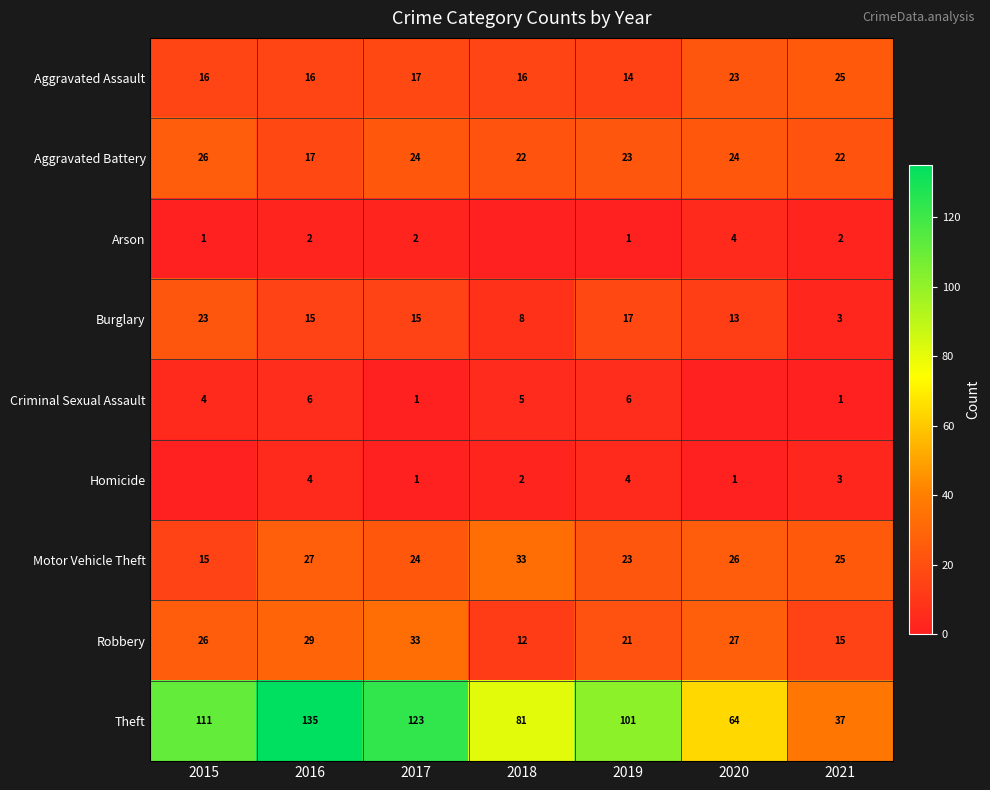

What is the lowest value of the Motor Vehicle Theft series?

15